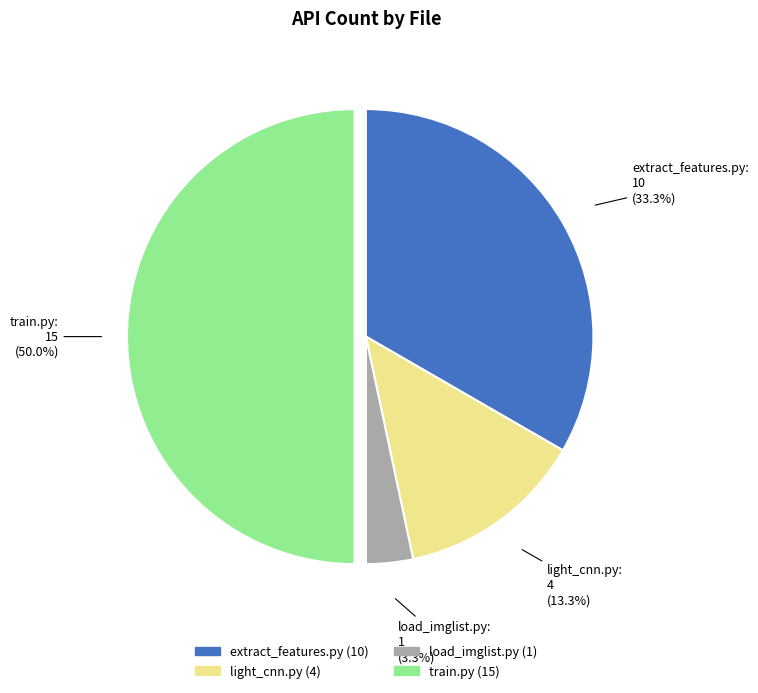

Which slice is the smallest?

load_imglist.py